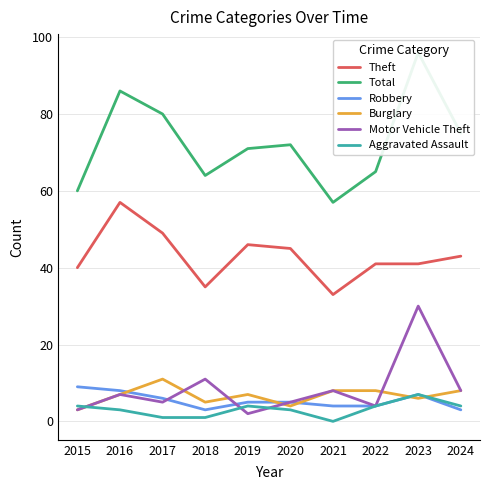

Which series has the largest total across all categories?

Total